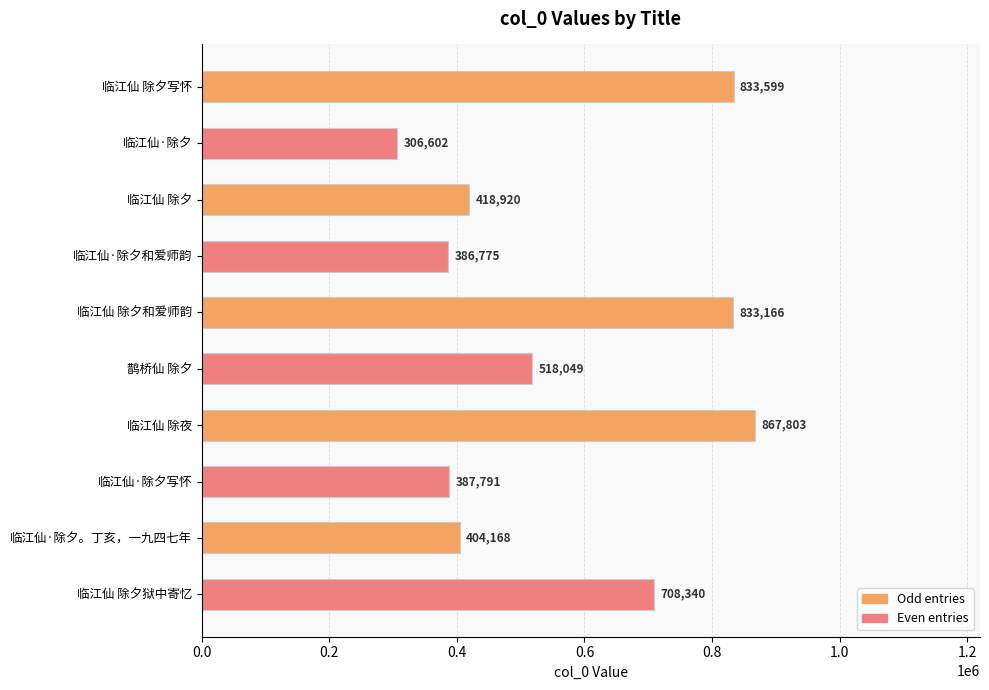

Which has a higher value, 临江仙·除夕写怀 or 临江仙·除夕。丁亥，一九四七年?

临江仙·除夕。丁亥，一九四七年